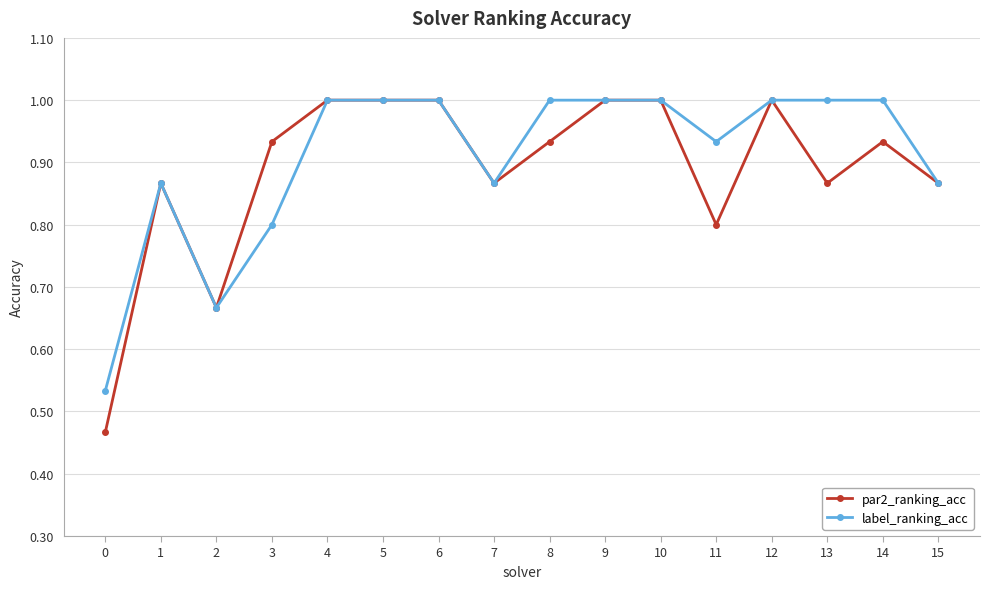

Which series has the largest range (max minus min)?

par2_ranking_acc